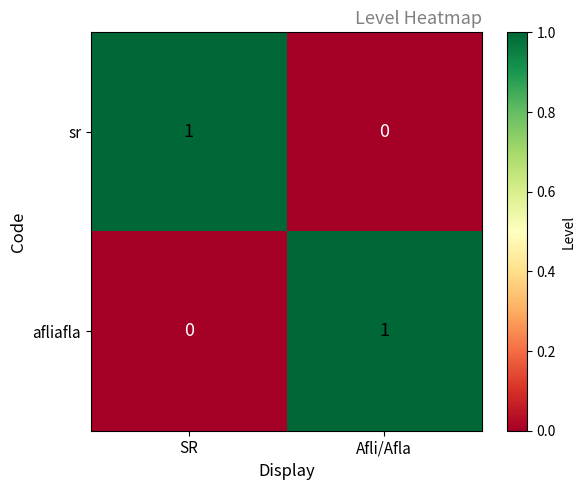

What is the maximum value shown in the chart?

1